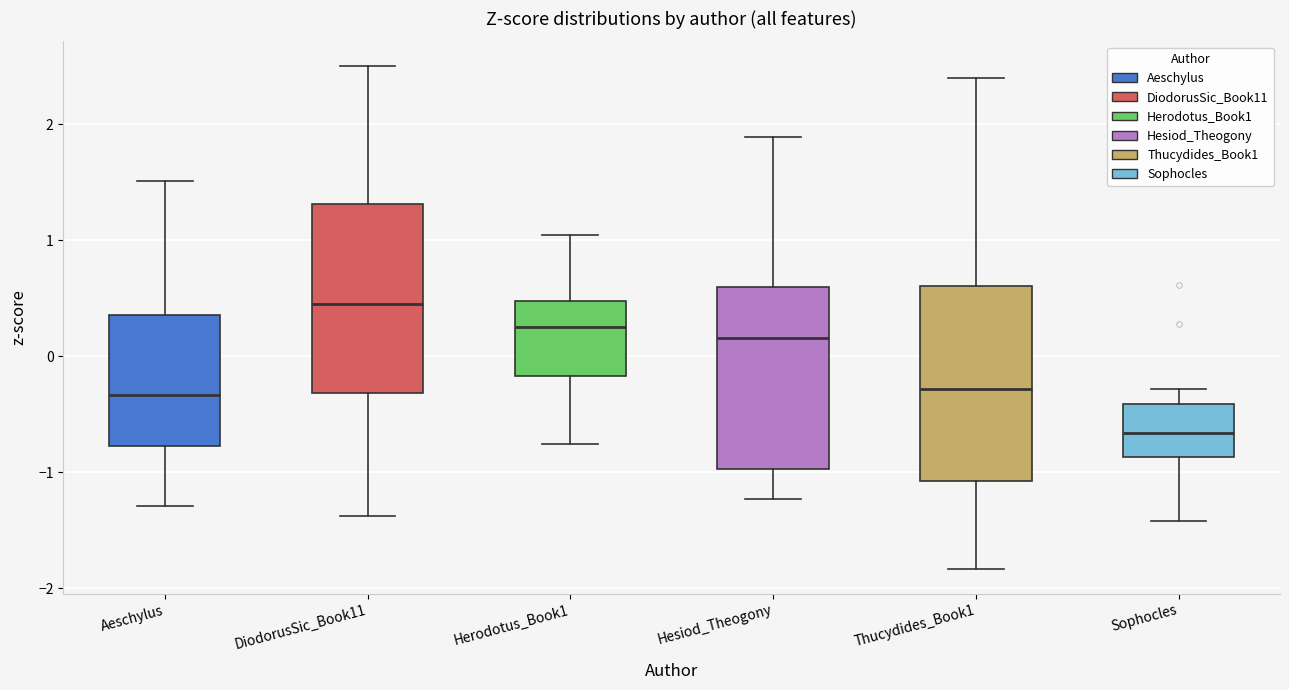

Where is the lower edge of the box for Hesiod_Theogony on the y-axis? The values are not printed on the chart, so give them approximately, as read against the axis.

-1.0